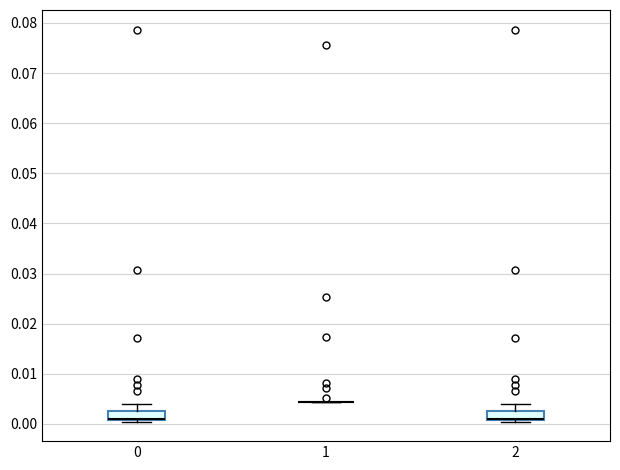

Where is the upper edge of the box at x = 0 on the y-axis? The values are not printed on the chart, so give them approximately, as read against the axis.

0.003